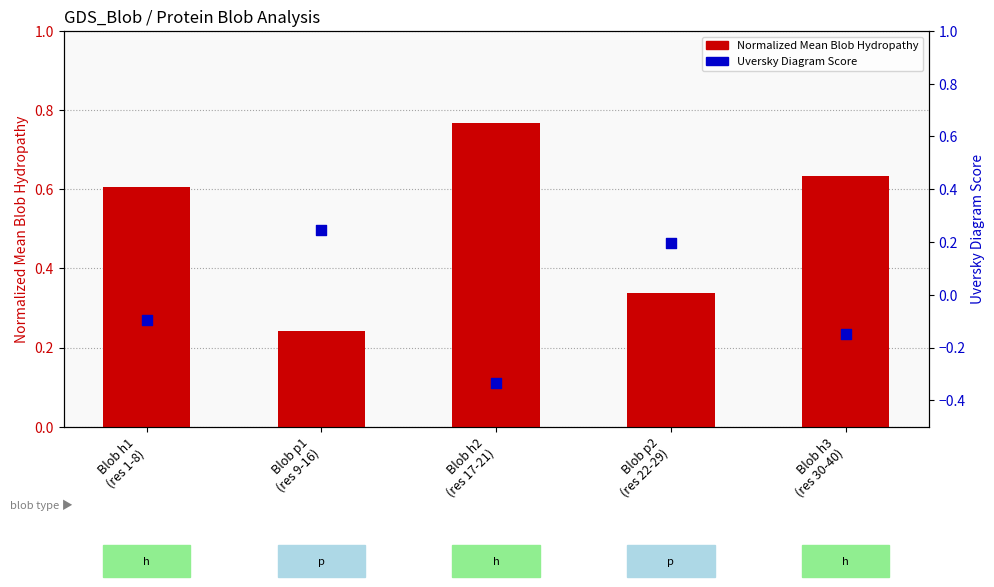

Which series reaches the maximum Y coordinate?

Normalized Mean Blob Hydropathy